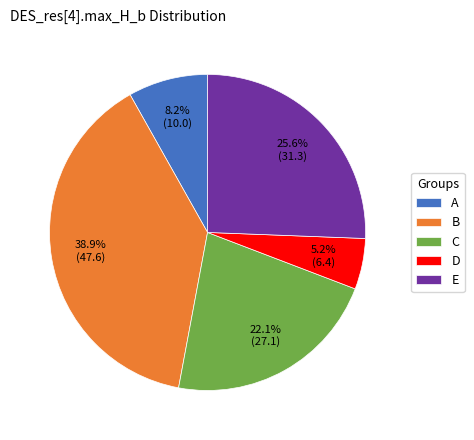

Is there a majority slice in this chart?

No